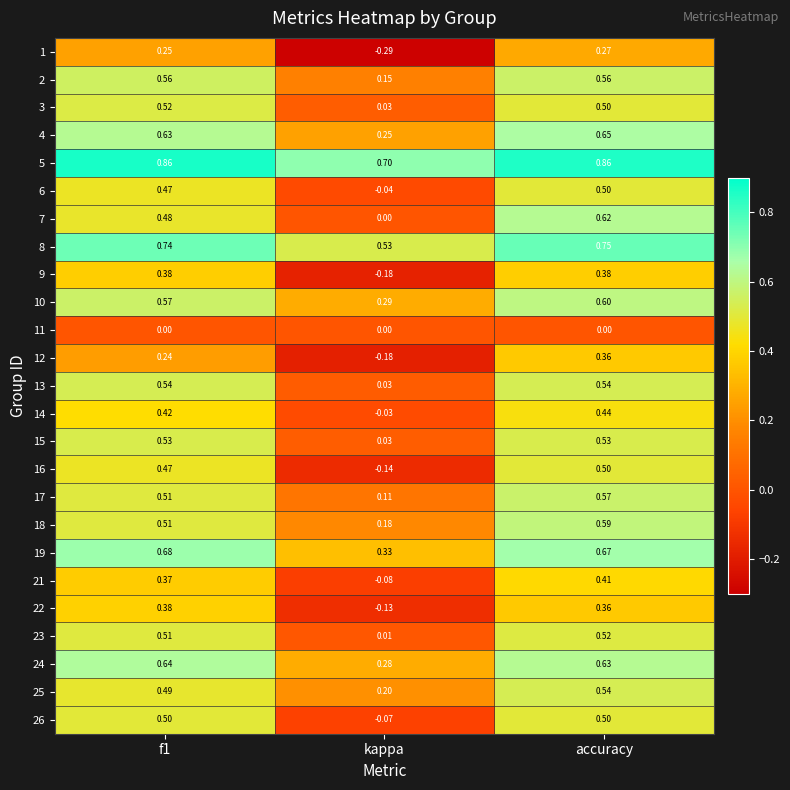

At which category is the sum across all series the highest?

accuracy